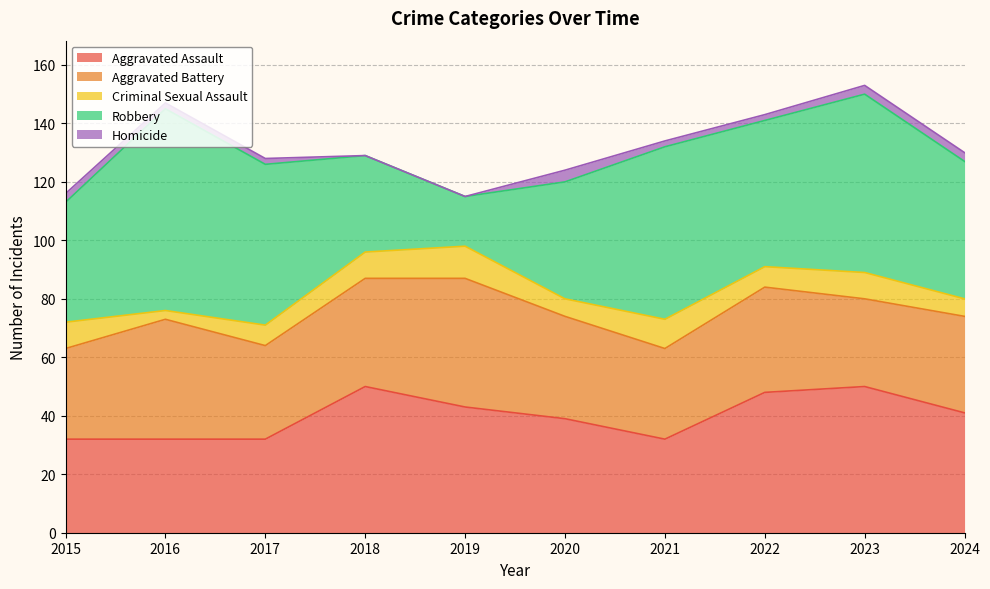

Does the chart display data point markers on the line(s)?

No